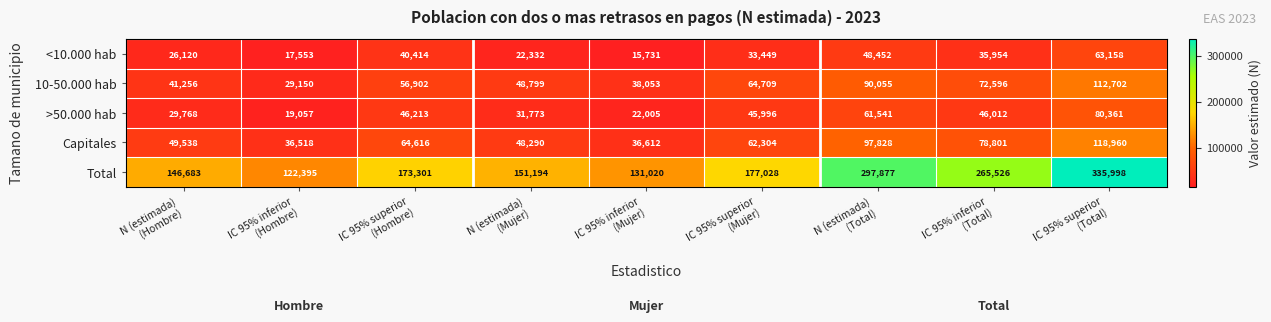

What is the difference between the second highest and minimum values in the 10-50.000 hab series?

60905